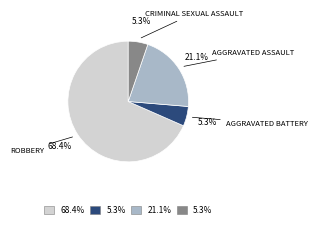

How many slices are in this pie chart?

4